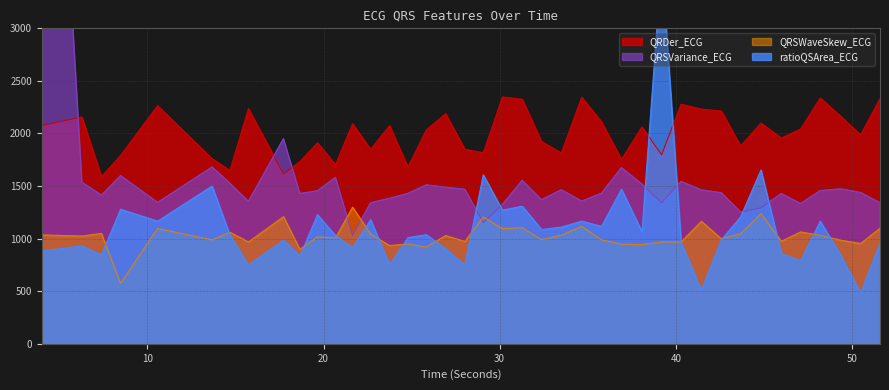

What is the sum of all QRDer_ECG values?

80075.8